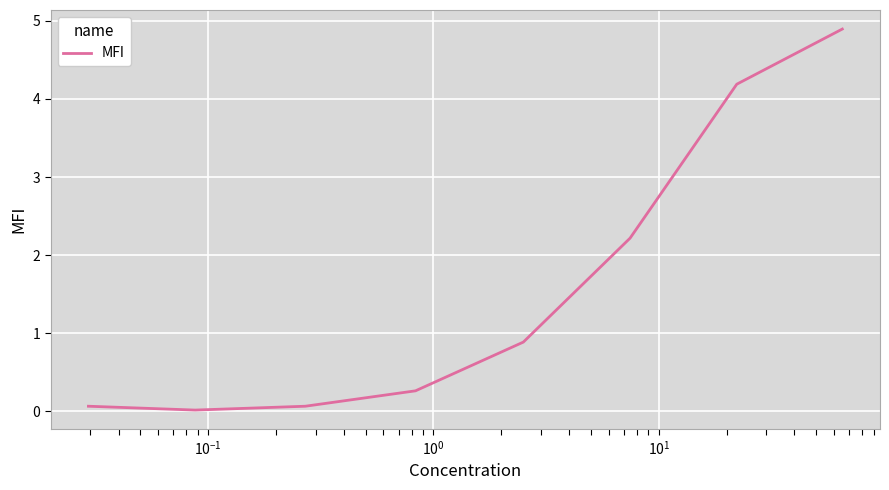

True or false: the data has more than 0 interior local peaks.

False